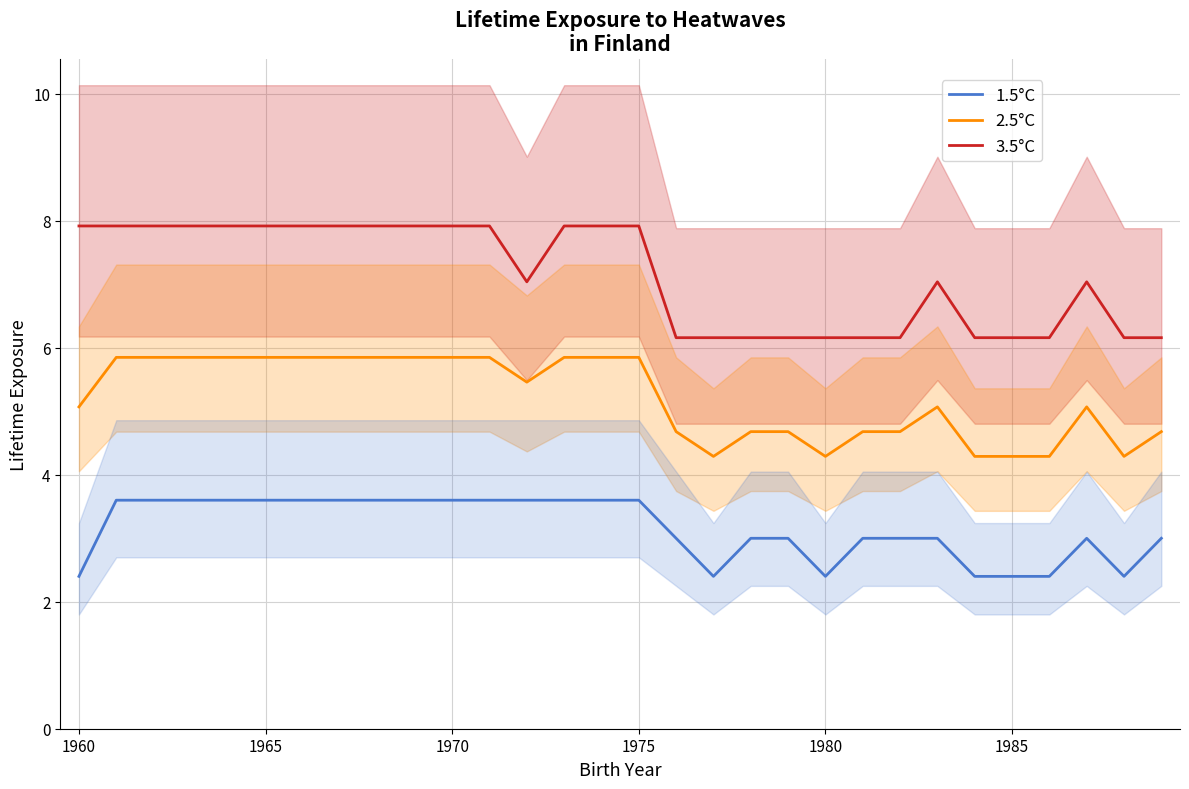

What is the difference between the second highest and minimum values in the 2.5°C series?

1.6